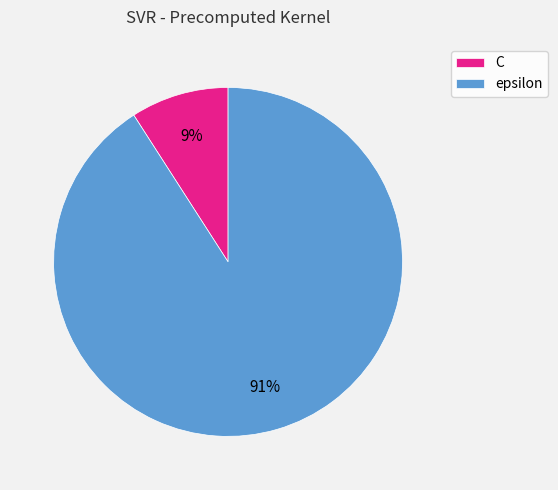

Is there a majority slice in this chart?

Yes